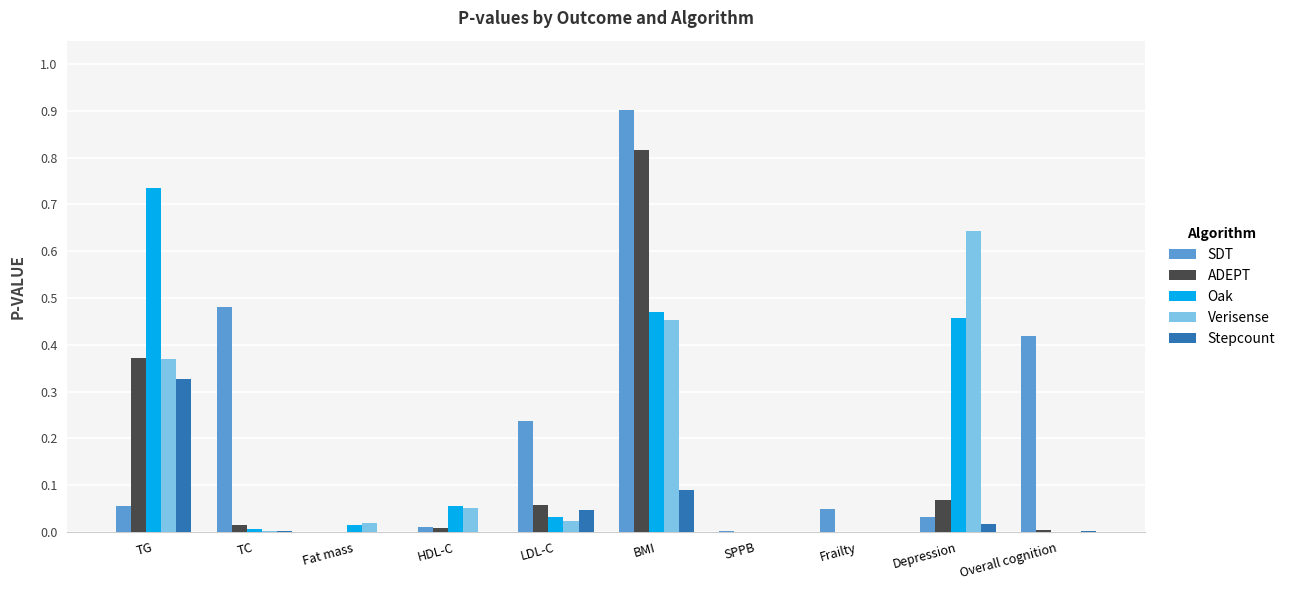

What is the greatest value displayed?

0.9